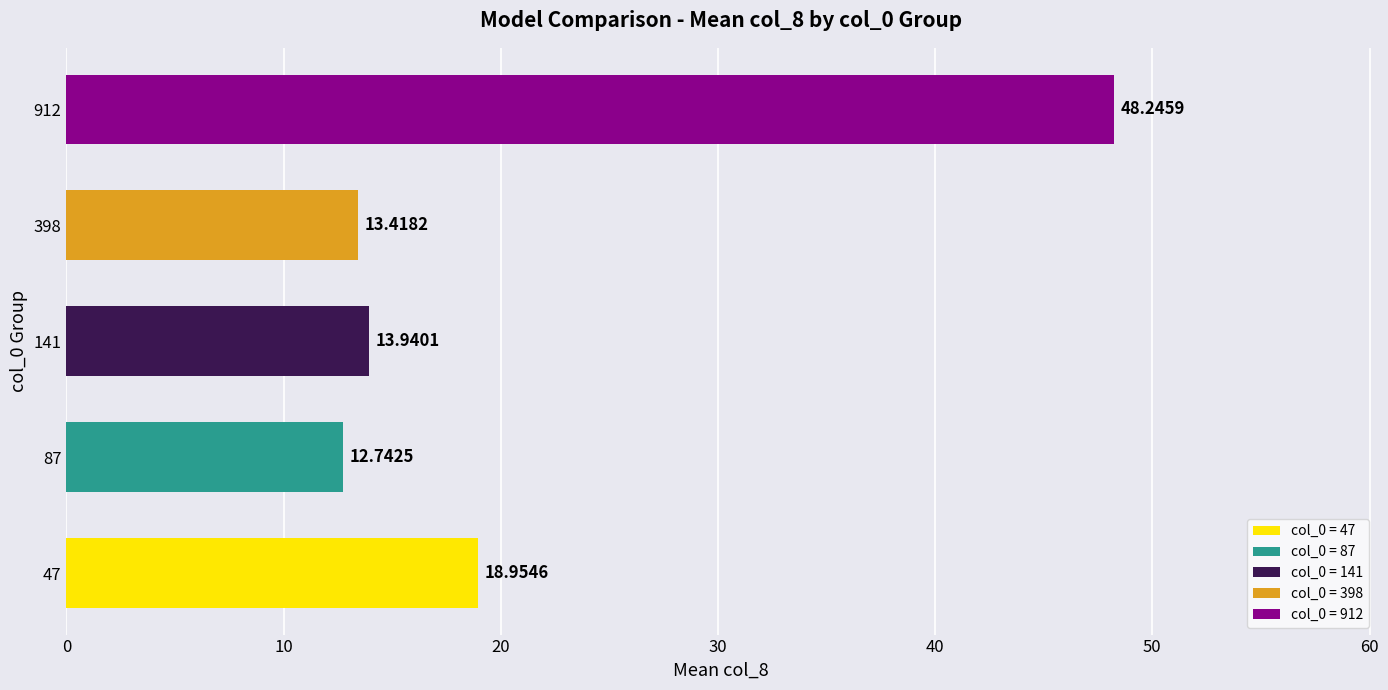

What is the change in value from 47 to 398?

-5.5